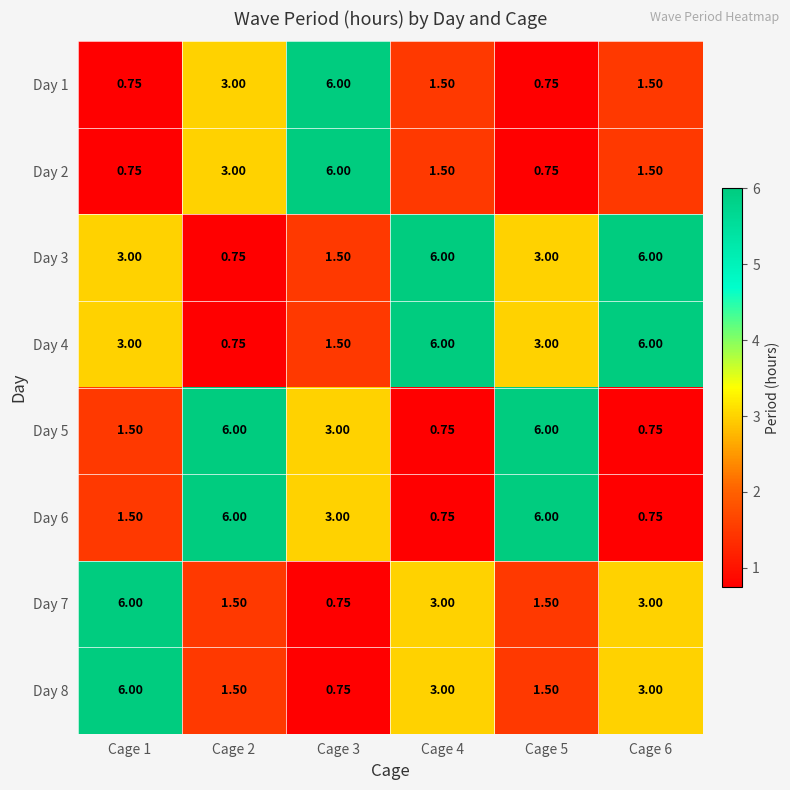

Is the value of Day 3 at Cage 6 greater than the value of Day 8 at Cage 2?

Yes